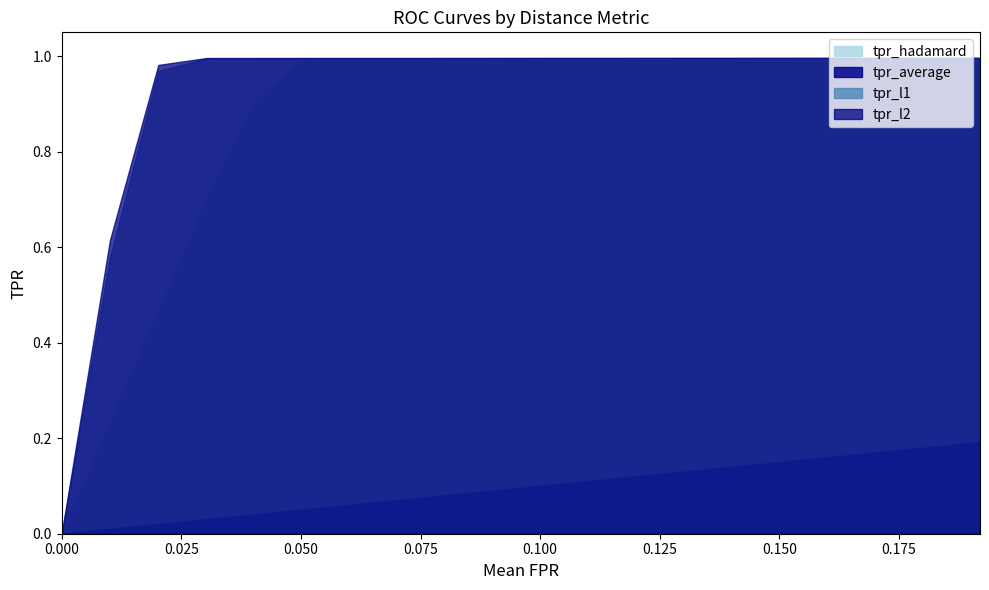

Between 0 and 5, which series saw the biggest shift?

tpr_l2